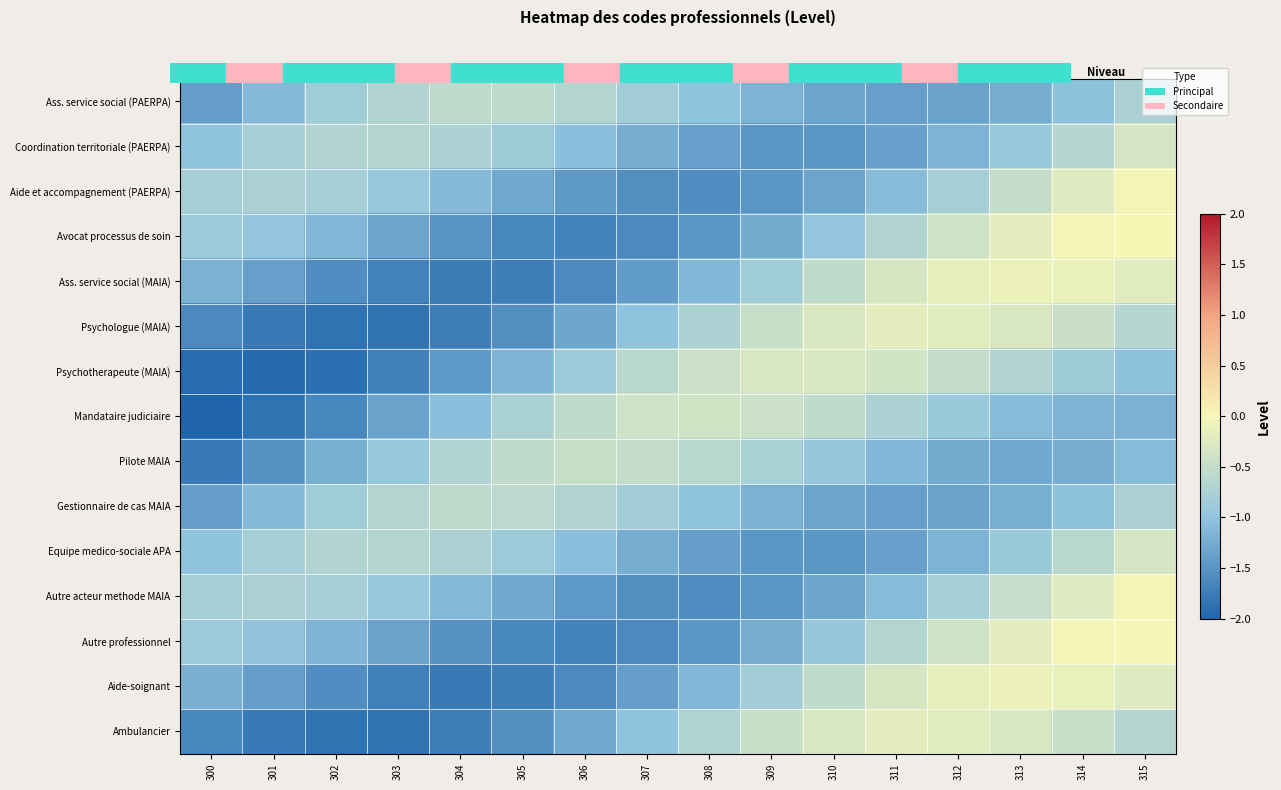

Reading left to right, transcribe all the data shown in this chart.

Ass. service social (PAERPA): 300=-1.4	301=-1.1	302=-0.9	303=-0.7	304=-0.6	305=-0.6	306=-0.7	307=-0.8	308=-1.0	309=-1.2	310=-1.3	311=-1.4	312=-1.4	313=-1.2	314=-1.0	315=-0.8
Coordination territoriale (PAERPA): 300=-1.0	301=-0.8	302=-0.7	303=-0.7	304=-0.7	305=-0.9	306=-1.1	307=-1.2	308=-1.4	309=-1.5	310=-1.5	311=-1.4	312=-1.2	313=-0.9	314=-0.6	315=-0.3
Aide et accompagnement (PAERPA): 300=-0.8	301=-0.8	302=-0.8	303=-0.9	304=-1.1	305=-1.3	306=-1.4	307=-1.6	308=-1.6	309=-1.5	310=-1.3	311=-1.1	312=-0.8	313=-0.5	314=-0.2	315=-0.0
Avocat processus de soin: 300=-0.9	301=-1.0	302=-1.1	303=-1.3	304=-1.5	305=-1.6	306=-1.7	307=-1.6	308=-1.5	309=-1.3	310=-1.0	311=-0.7	312=-0.4	313=-0.2	314=-0.0	315=0.0
Ass. service social (MAIA): 300=-1.2	301=-1.4	302=-1.6	303=-1.7	304=-1.8	305=-1.7	306=-1.6	307=-1.4	308=-1.1	309=-0.8	310=-0.6	311=-0.3	312=-0.2	313=-0.1	314=-0.1	315=-0.2
Psychologue (MAIA): 300=-1.6	301=-1.8	302=-1.9	303=-1.8	304=-1.7	305=-1.6	306=-1.3	307=-1.0	308=-0.7	309=-0.5	310=-0.3	311=-0.2	312=-0.2	313=-0.3	314=-0.5	315=-0.6
Psychotherapeute (MAIA): 300=-1.9	301=-2.0	302=-1.9	303=-1.7	304=-1.5	305=-1.2	306=-0.9	307=-0.6	308=-0.4	309=-0.3	310=-0.3	311=-0.4	312=-0.5	313=-0.7	314=-0.9	315=-1.0
Mandataire judiciaire: 300=-2.0	301=-1.9	302=-1.6	303=-1.4	304=-1.1	305=-0.8	306=-0.6	307=-0.4	308=-0.4	309=-0.4	310=-0.6	311=-0.7	312=-0.9	313=-1.1	314=-1.2	315=-1.2
Pilote MAIA: 300=-1.8	301=-1.5	302=-1.2	303=-0.9	304=-0.7	305=-0.5	306=-0.5	307=-0.5	308=-0.6	309=-0.8	310=-1.0	311=-1.1	312=-1.3	313=-1.3	314=-1.2	315=-1.1
Gestionnaire de cas MAIA: 300=-1.4	301=-1.1	302=-0.9	303=-0.7	304=-0.6	305=-0.6	306=-0.7	307=-0.8	308=-1.0	309=-1.2	310=-1.3	311=-1.4	312=-1.4	313=-1.2	314=-1.0	315=-0.8
Equipe medico-sociale APA: 300=-1.0	301=-0.8	302=-0.7	303=-0.7	304=-0.7	305=-0.9	306=-1.1	307=-1.2	308=-1.4	309=-1.5	310=-1.5	311=-1.4	312=-1.2	313=-0.9	314=-0.6	315=-0.3
Autre acteur methode MAIA: 300=-0.8	301=-0.8	302=-0.8	303=-0.9	304=-1.1	305=-1.3	306=-1.5	307=-1.6	308=-1.6	309=-1.5	310=-1.3	311=-1.1	312=-0.8	313=-0.5	314=-0.2	315=-0.0
Autre professionnel: 300=-0.9	301=-1.0	302=-1.2	303=-1.3	304=-1.5	305=-1.6	306=-1.7	307=-1.6	308=-1.5	309=-1.2	310=-1.0	311=-0.7	312=-0.4	313=-0.2	314=-0.0	315=-0.0
Aide-soignant: 300=-1.2	301=-1.4	302=-1.6	303=-1.7	304=-1.8	305=-1.7	306=-1.6	307=-1.4	308=-1.1	309=-0.8	310=-0.6	311=-0.3	312=-0.2	313=-0.1	314=-0.1	315=-0.2
Ambulancier: 300=-1.6	301=-1.8	302=-1.9	303=-1.8	304=-1.7	305=-1.6	306=-1.3	307=-1.0	308=-0.7	309=-0.5	310=-0.3	311=-0.2	312=-0.2	313=-0.3	314=-0.5	315=-0.6